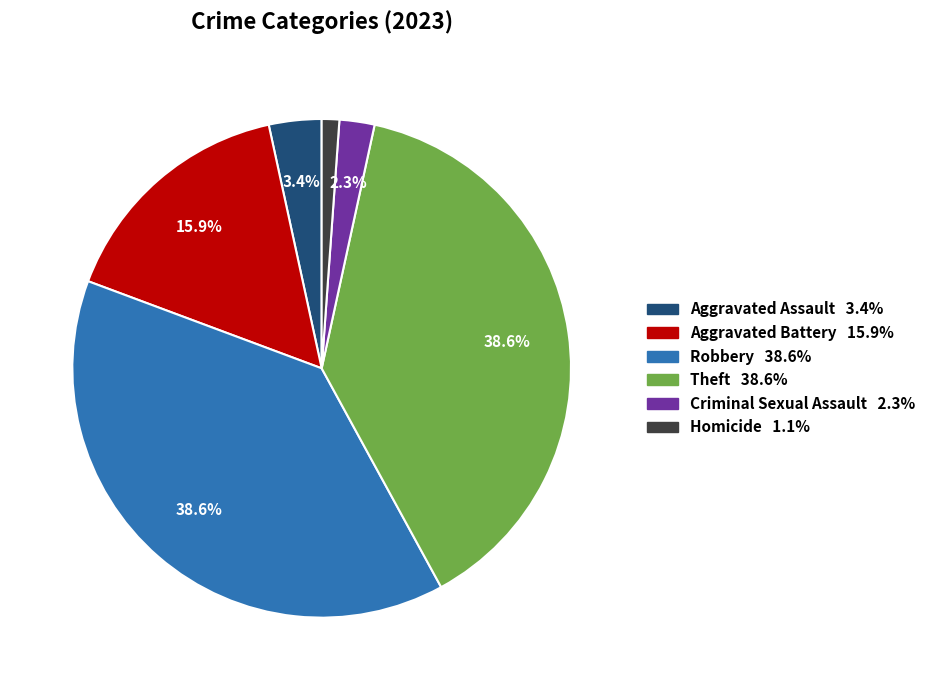

True or false: Homicide accounts for 6% of the total.

False